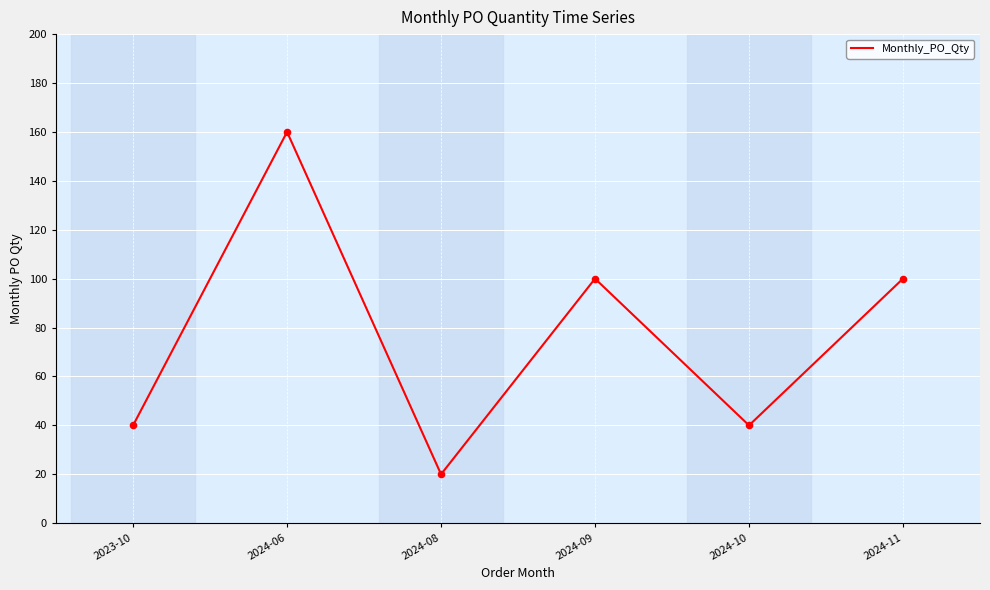

What is the change in value from 2024-08 to 2024-09?

+80